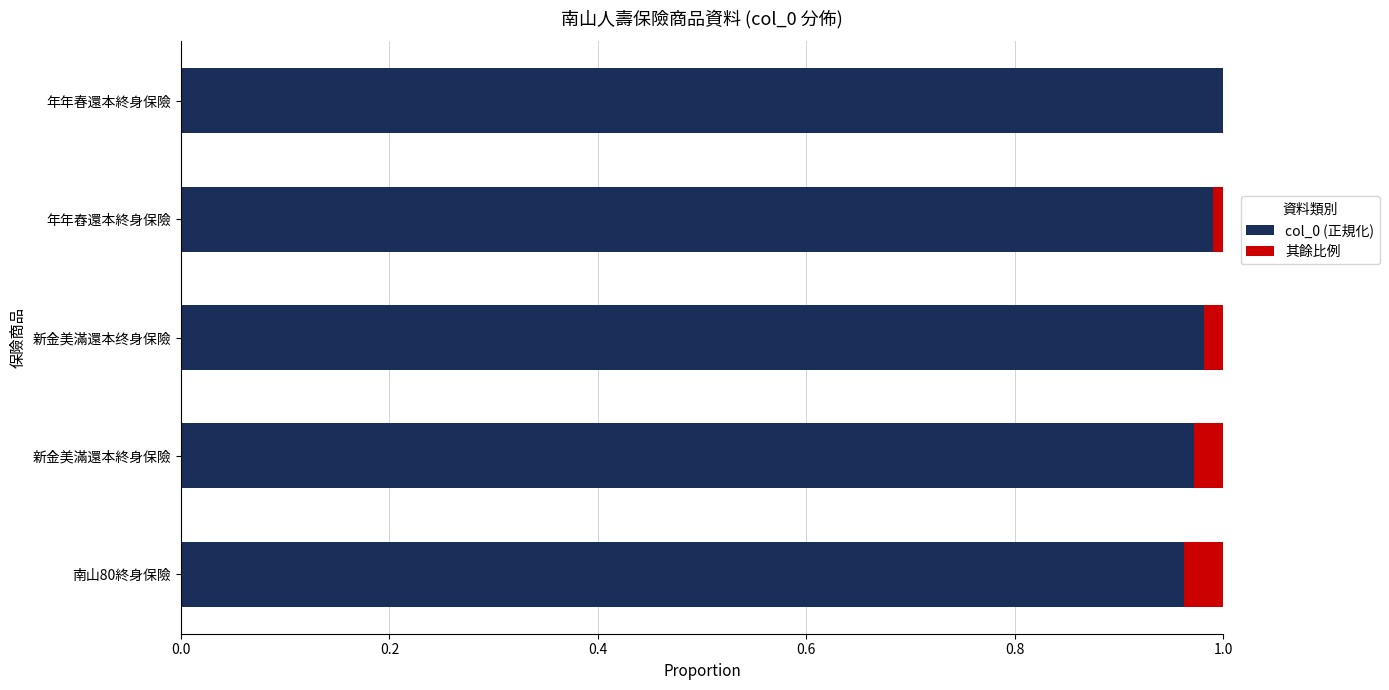

The value of col_0 (正規化) at 新金美滿還本终身保險 is 0.5. True or false?

False